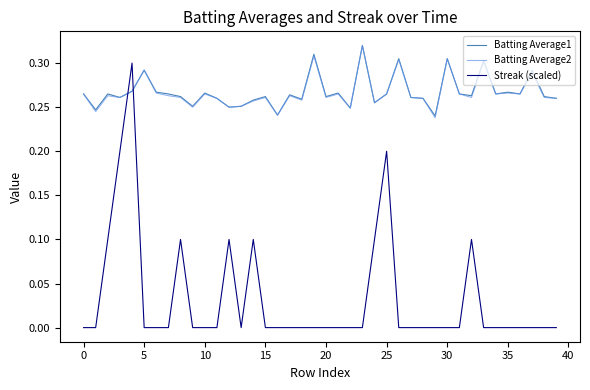

How many times do Batting Average2 and Streak (scaled) cross each other?

2